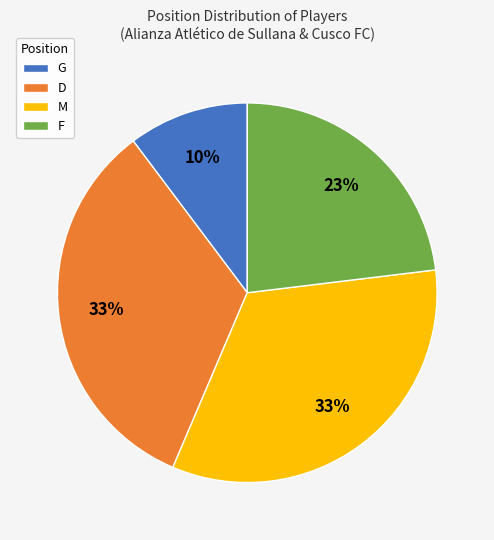

Approximately how many times larger is the value at G compared to D?

0.3